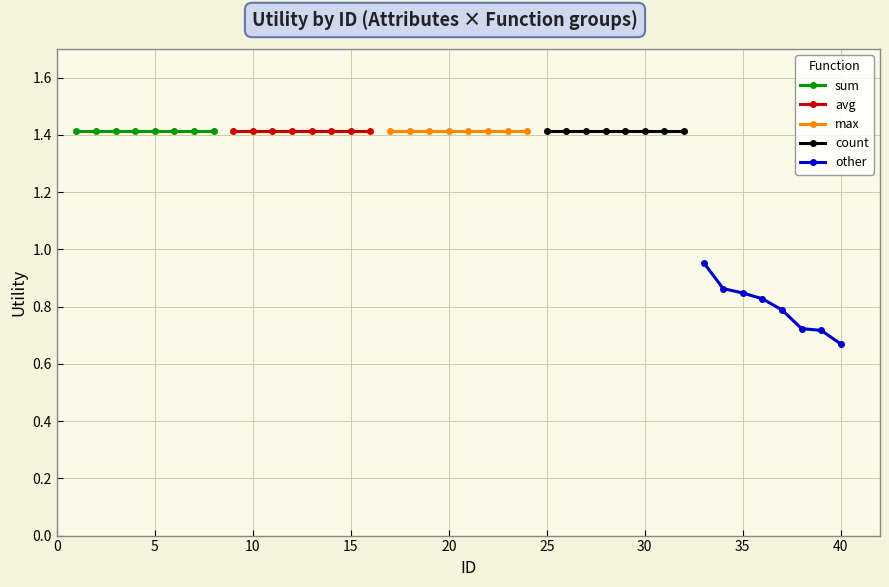

What is the approximate value of count at 5?

1.4